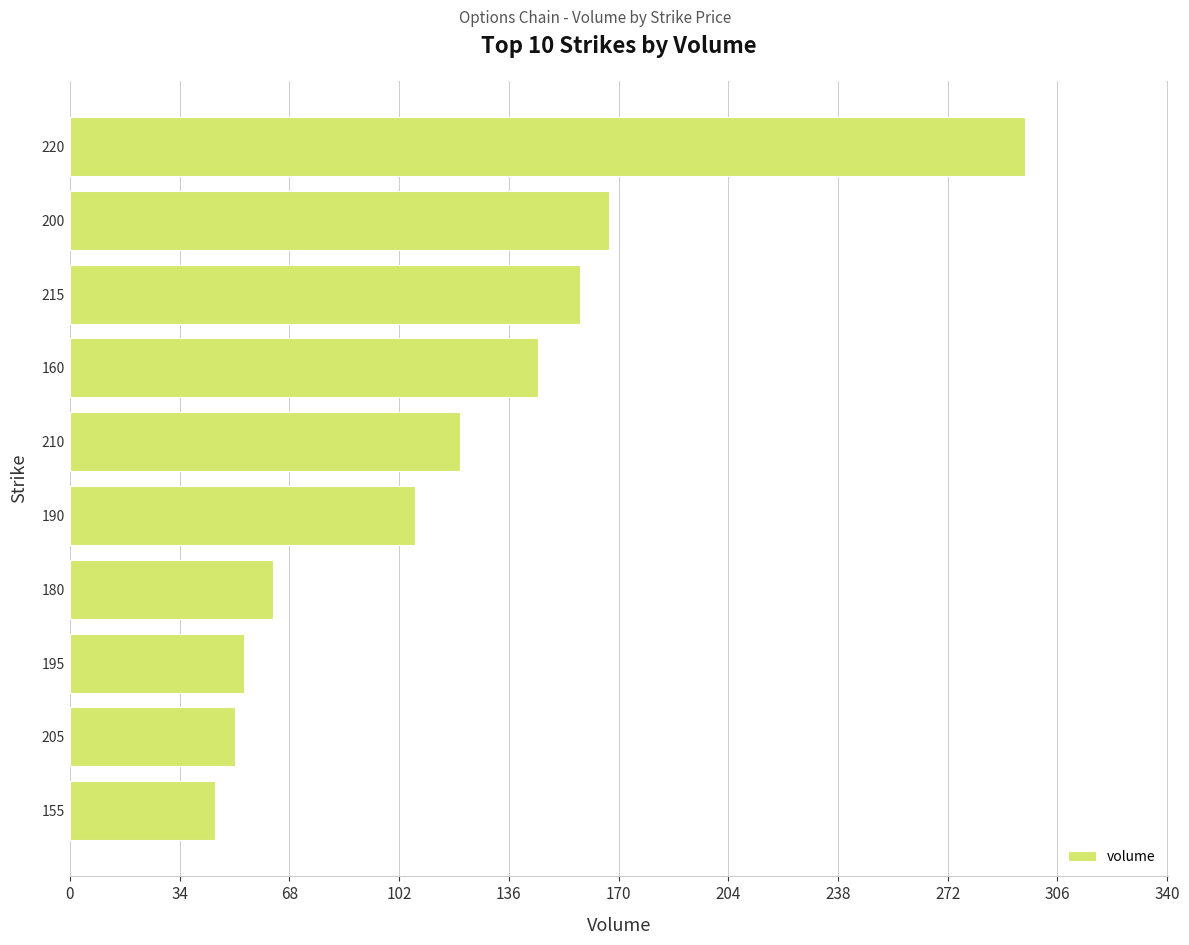

The value at 160 is 251. True or false?

False